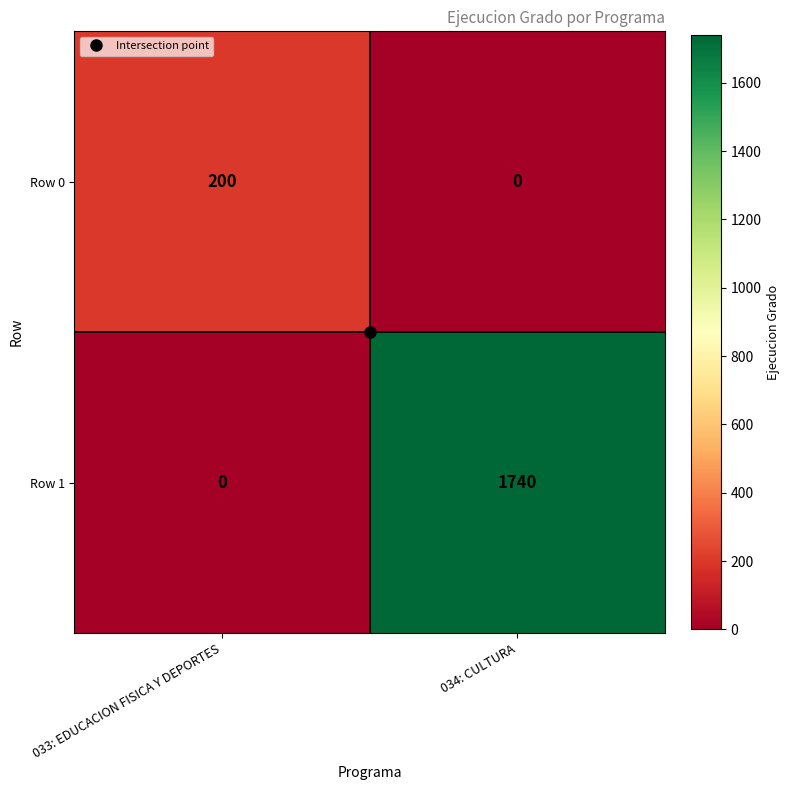

At 034: CULTURA, list the series in order from smallest to largest.

Row 0, Row 1